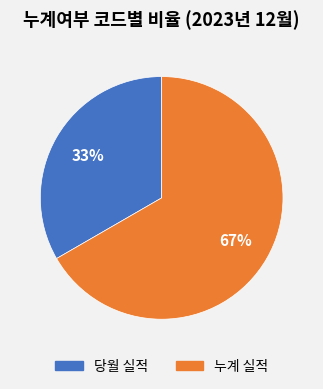

Count the number of slices in the pie.

2